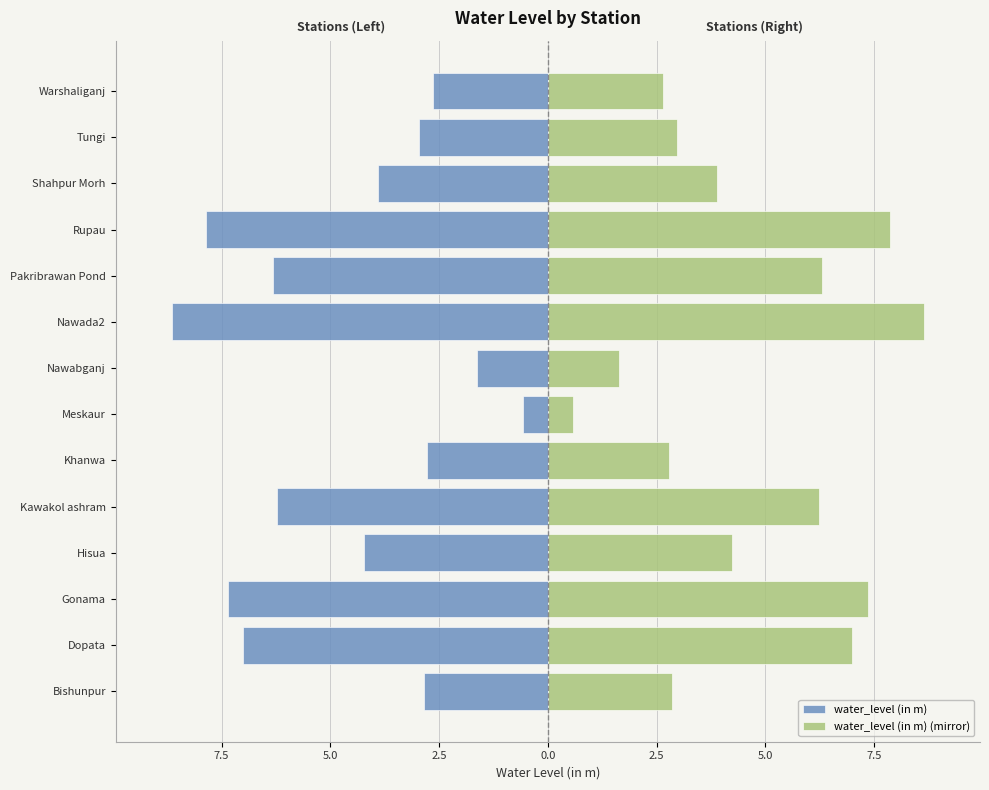

How many groups of bars are there?

14